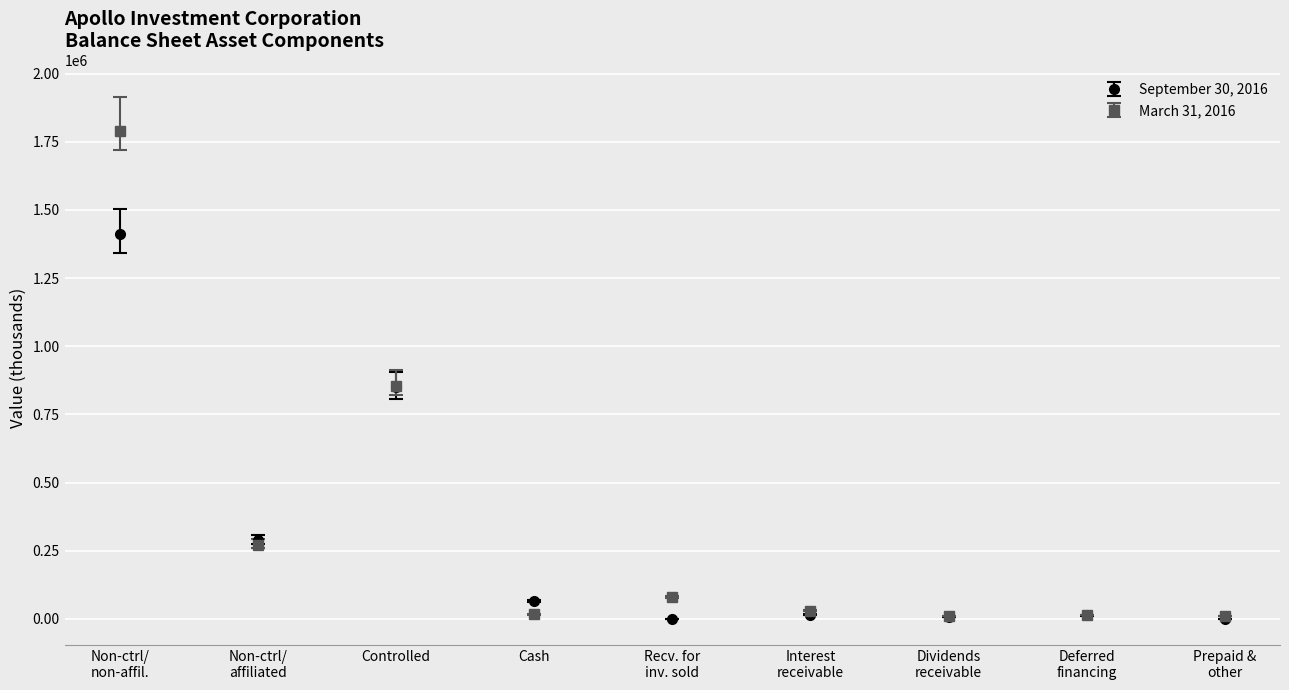

Which series has the largest range (max minus min)?

March 31, 2016